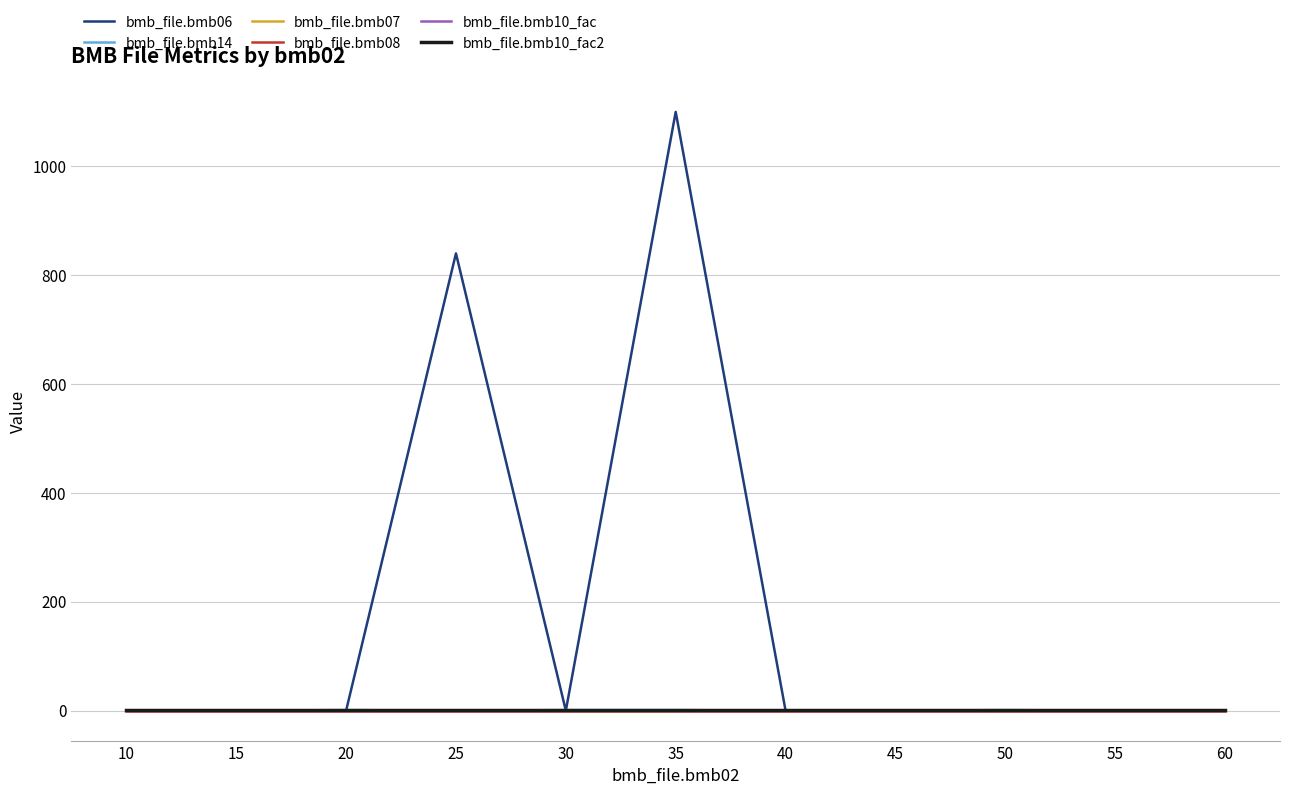

Is this an area chart (filled region under the line)?

No